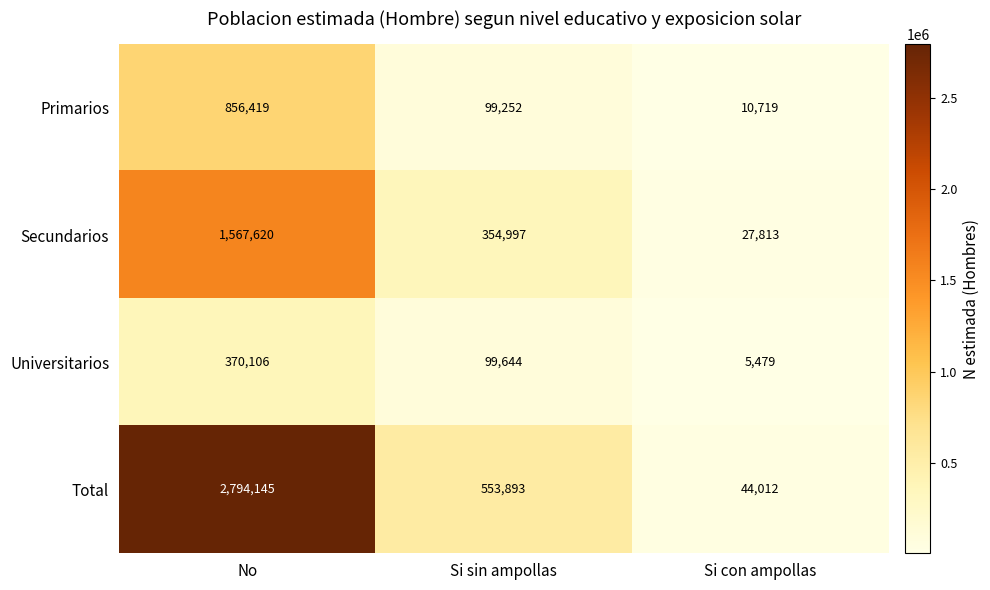

What is the total value across all series at Si con ampollas?

88023